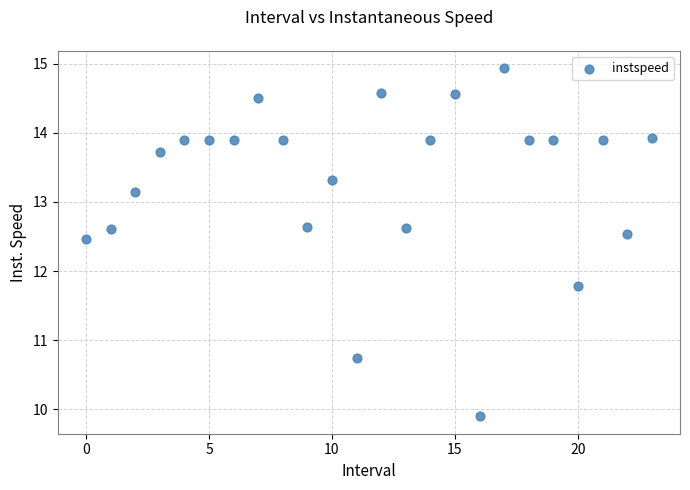

What is the range of Y values (max minus min)?

5.0